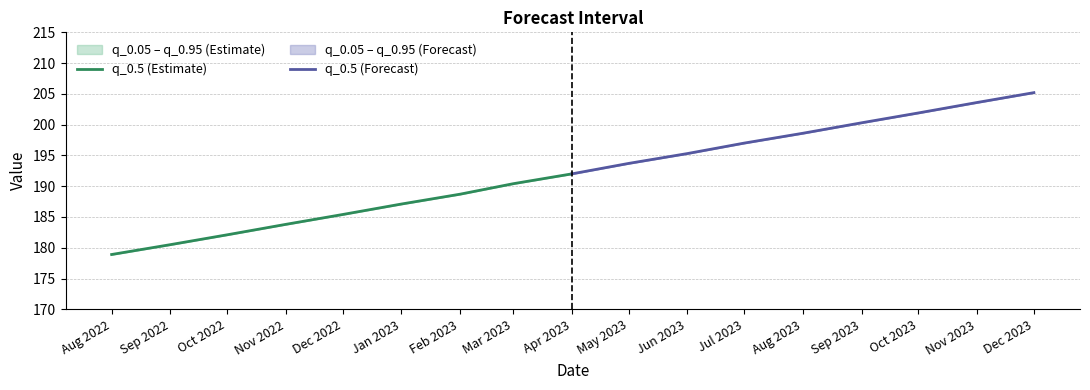

How many lines are shown in the chart?

2